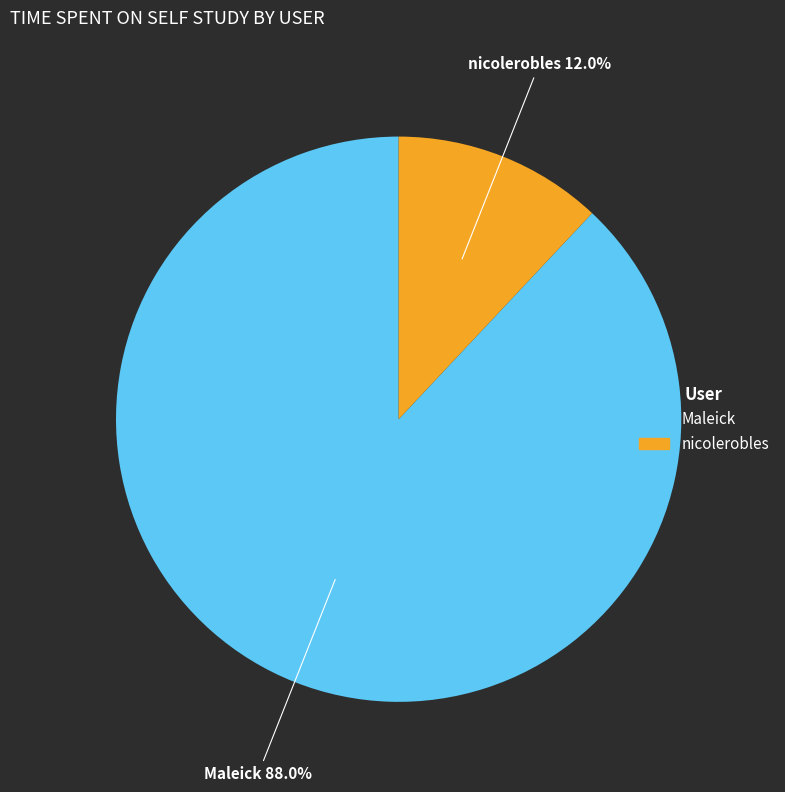

Which category accounts for the majority?

Maleick